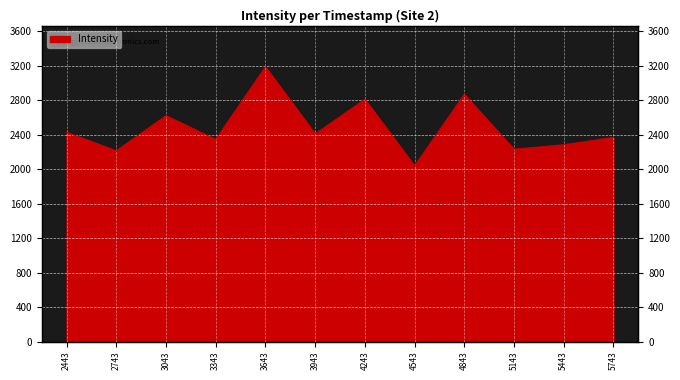

What is the approximate value at 4243?

2809.4